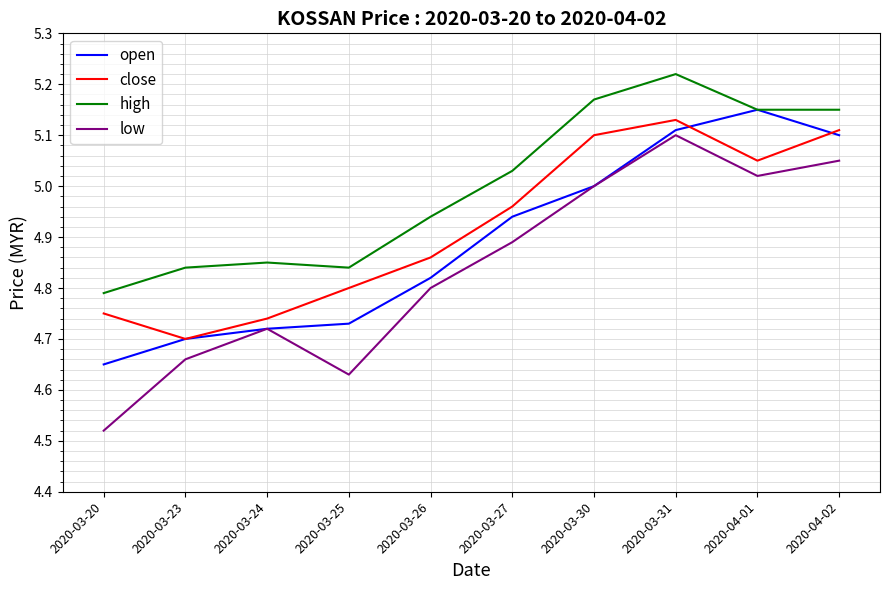

At which category is the sum across all series the highest?

2020-03-31